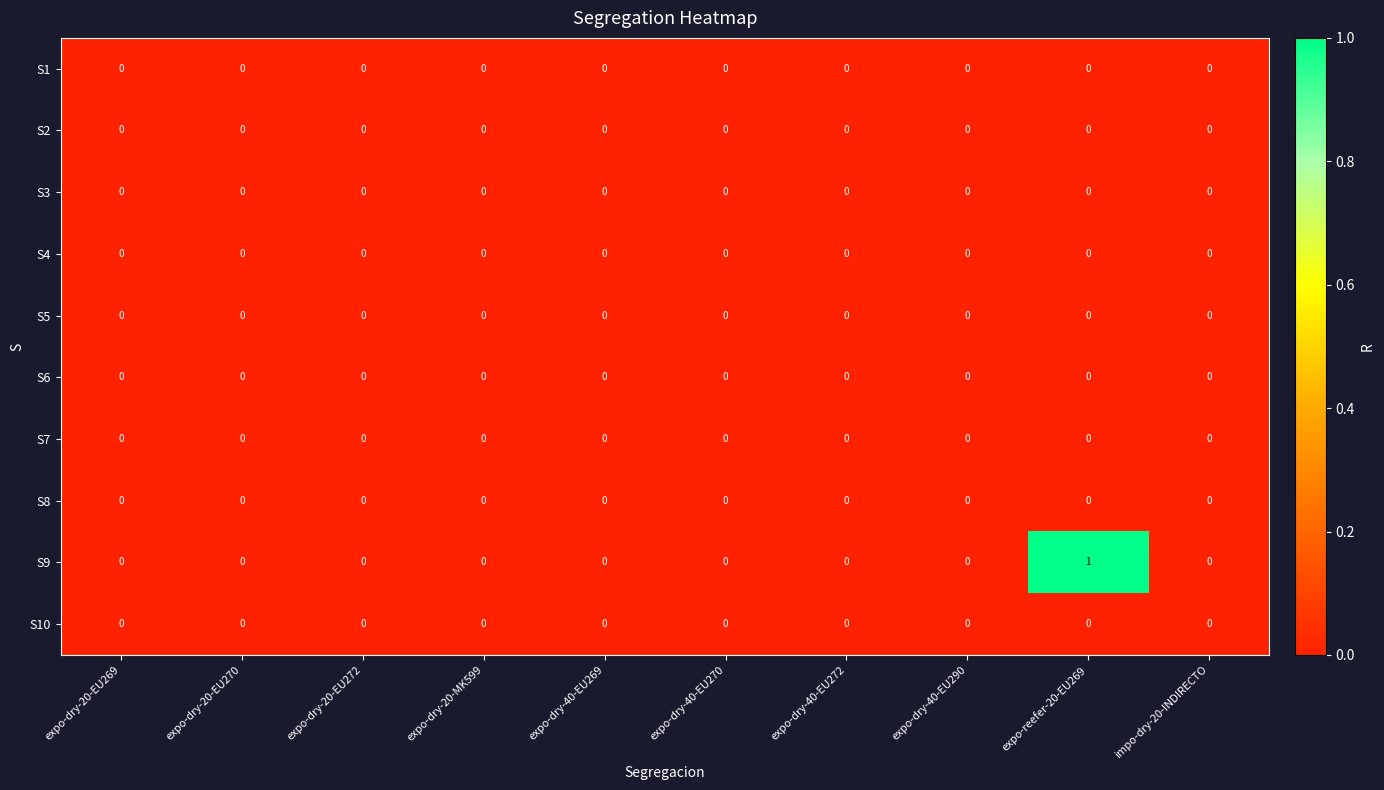

Which series has the largest total across all categories?

S9